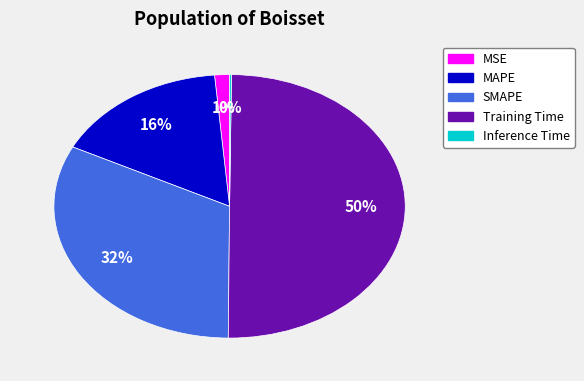

Which has a higher value, Training Time or MAPE?

Training Time